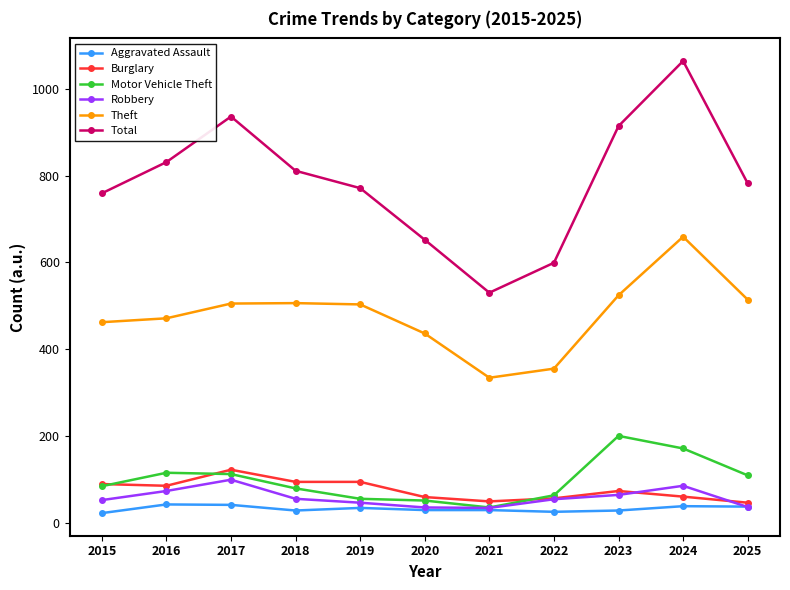

How many data points in Total are less than 782?

5